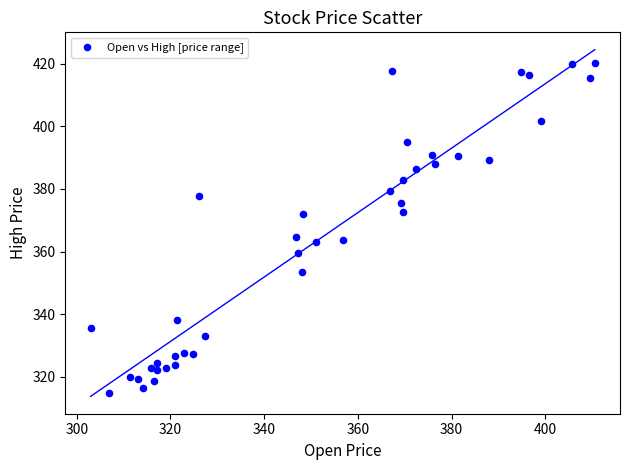

What is the range of Y values (max minus min)?

105.3